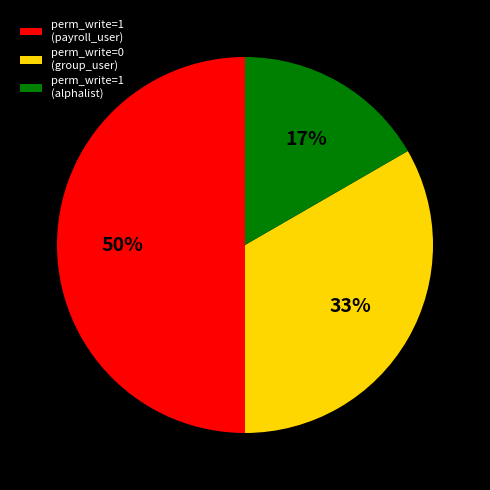

Combined, do perm_write=0 (group_user) and perm_write=1 (payroll_user) account for over 50%?

Yes